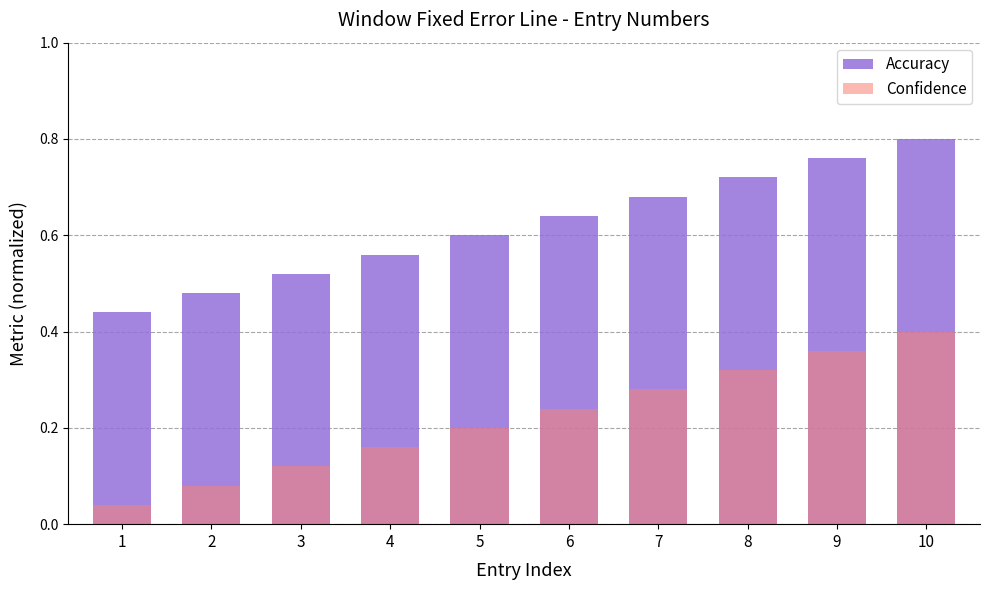

At which label does Confidence reach its peak?

10